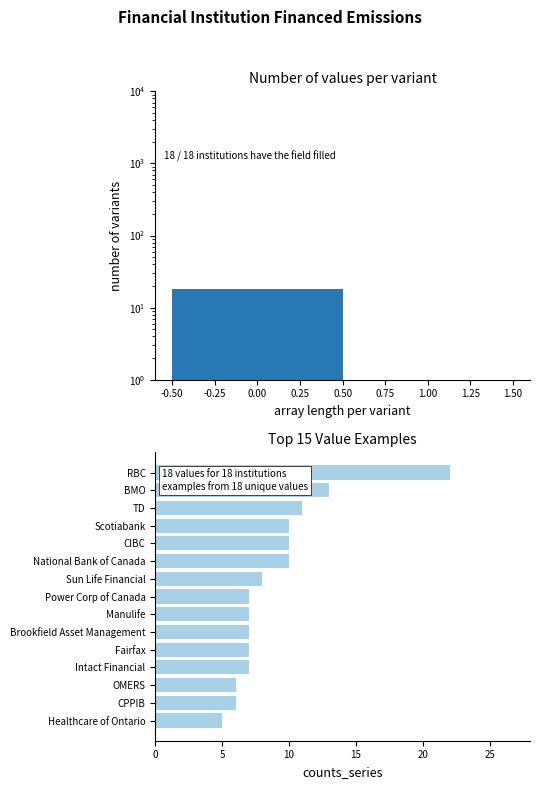

Reading right to left, list all the values displayed in this chart.

22	13	11	10	10	10	8	7	7	7	7	7	6	6	5